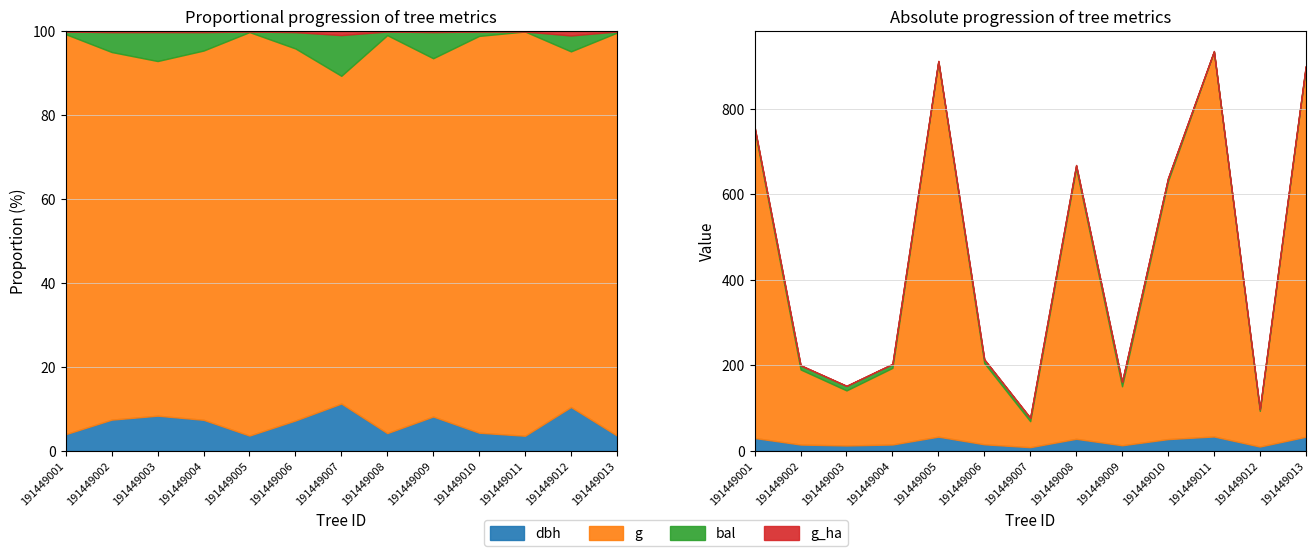

Which category has the lowest value in the dbh series?

191449007